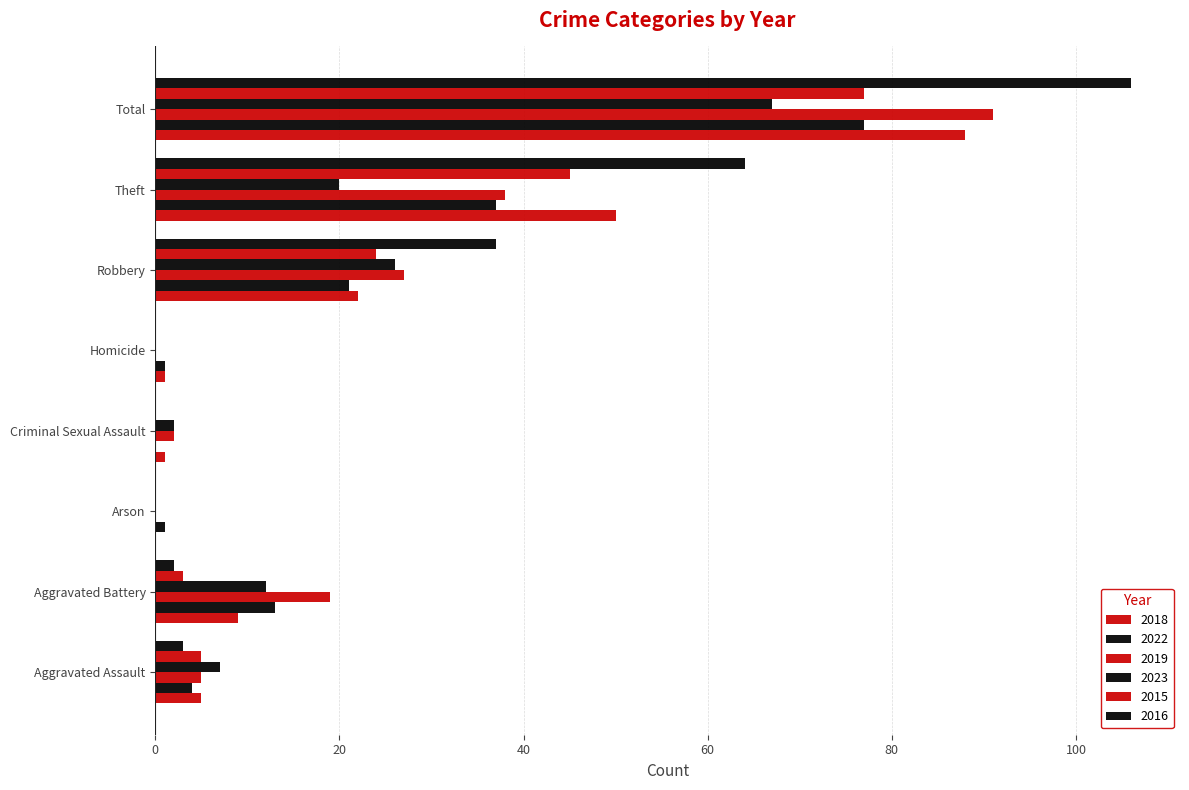

How many data points does each series have?

8